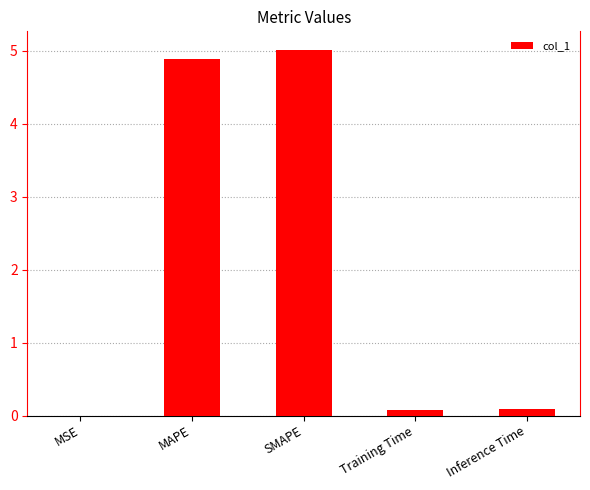

Which category has the highest value across all series?

SMAPE